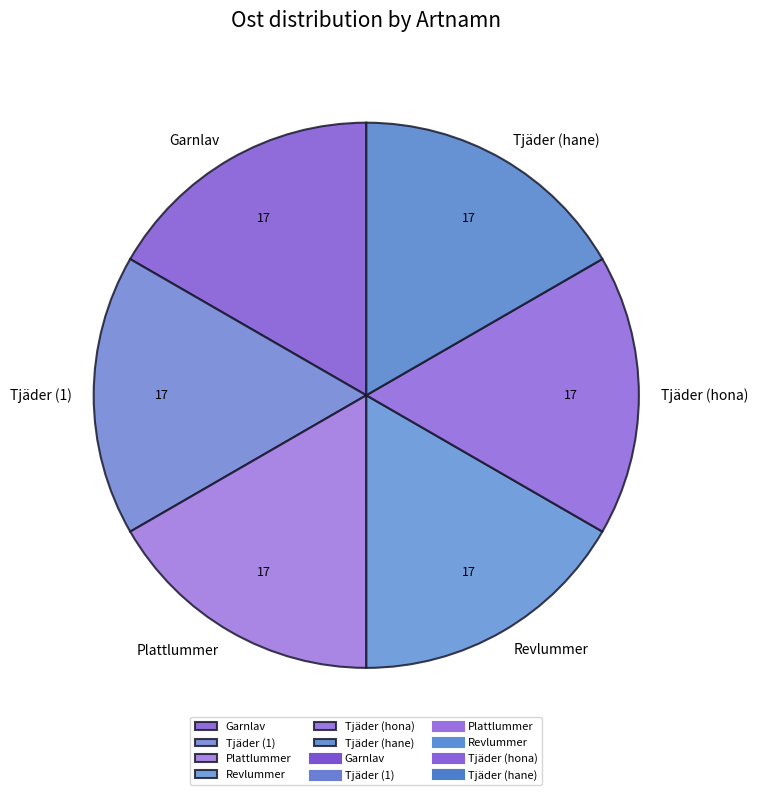

Approximately how many times larger is the value at Tjäder (hona) compared to Tjäder (1)?

1.0